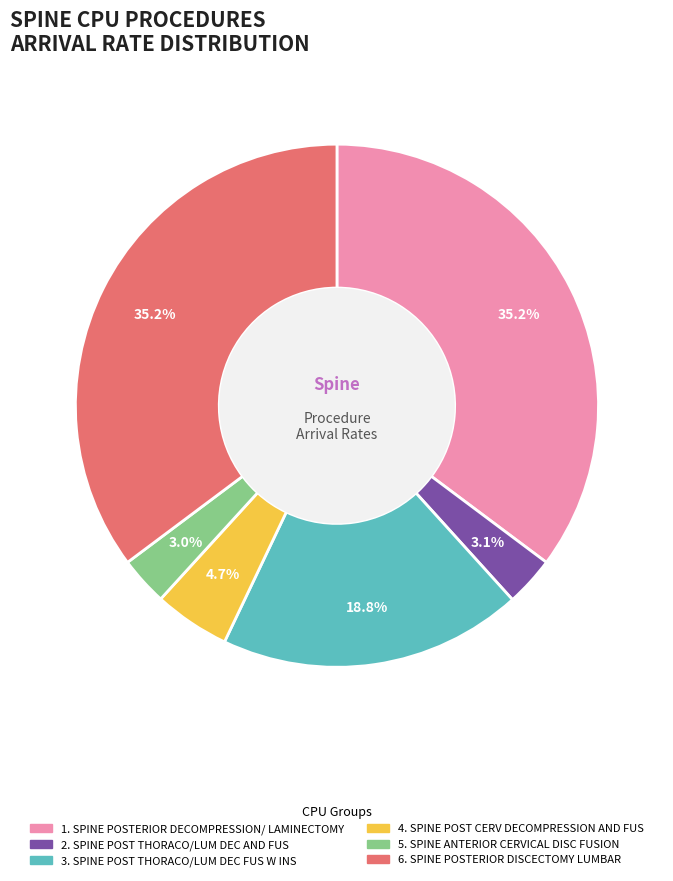

What percentage is NOT represented by 6. SPINE POSTERIOR DISCECTOMY LUMBAR?

64.8%